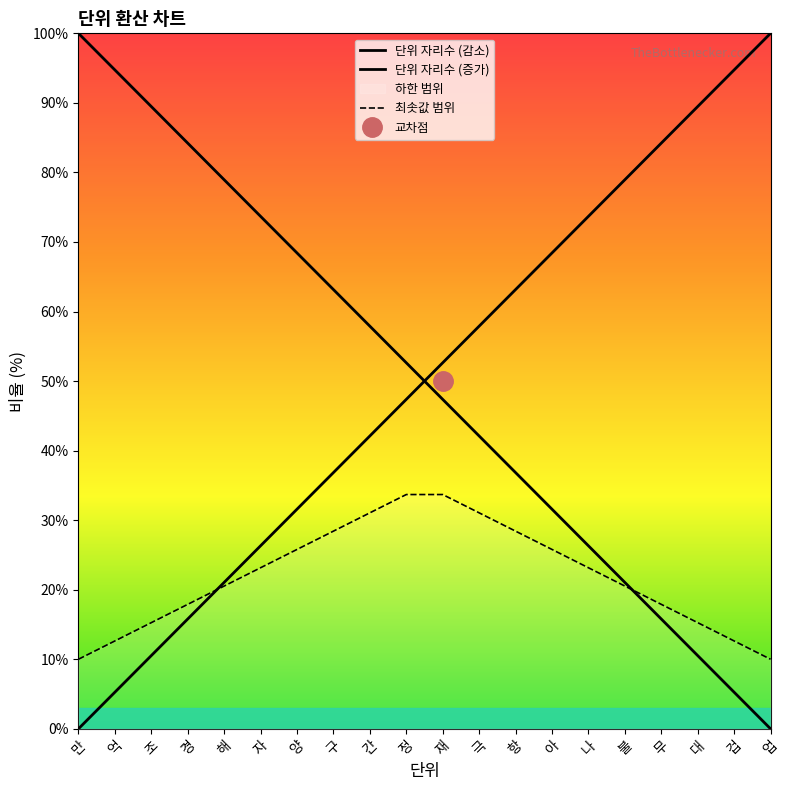

Reading left to right, transcribe all the data shown in this chart.

단위 자리수 (감소): 100.0	94.7	89.5	84.2	78.9	73.7	68.4	63.2	57.9	52.6	47.4	42.1	36.8	31.6	26.3	21.1	15.8	10.5	5.3	0.0
단위 자리수 (증가): 0.0	5.3	10.5	15.8	21.1	26.3	31.6	36.8	42.1	47.4	52.6	57.9	63.2	68.4	73.7	78.9	84.2	89.5	94.7	100.0
최솟값 범위: 10.0	12.6	15.3	17.9	20.5	23.2	25.8	28.4	31.1	33.7	33.7	31.1	28.4	25.8	23.2	20.5	17.9	15.3	12.6	10.0